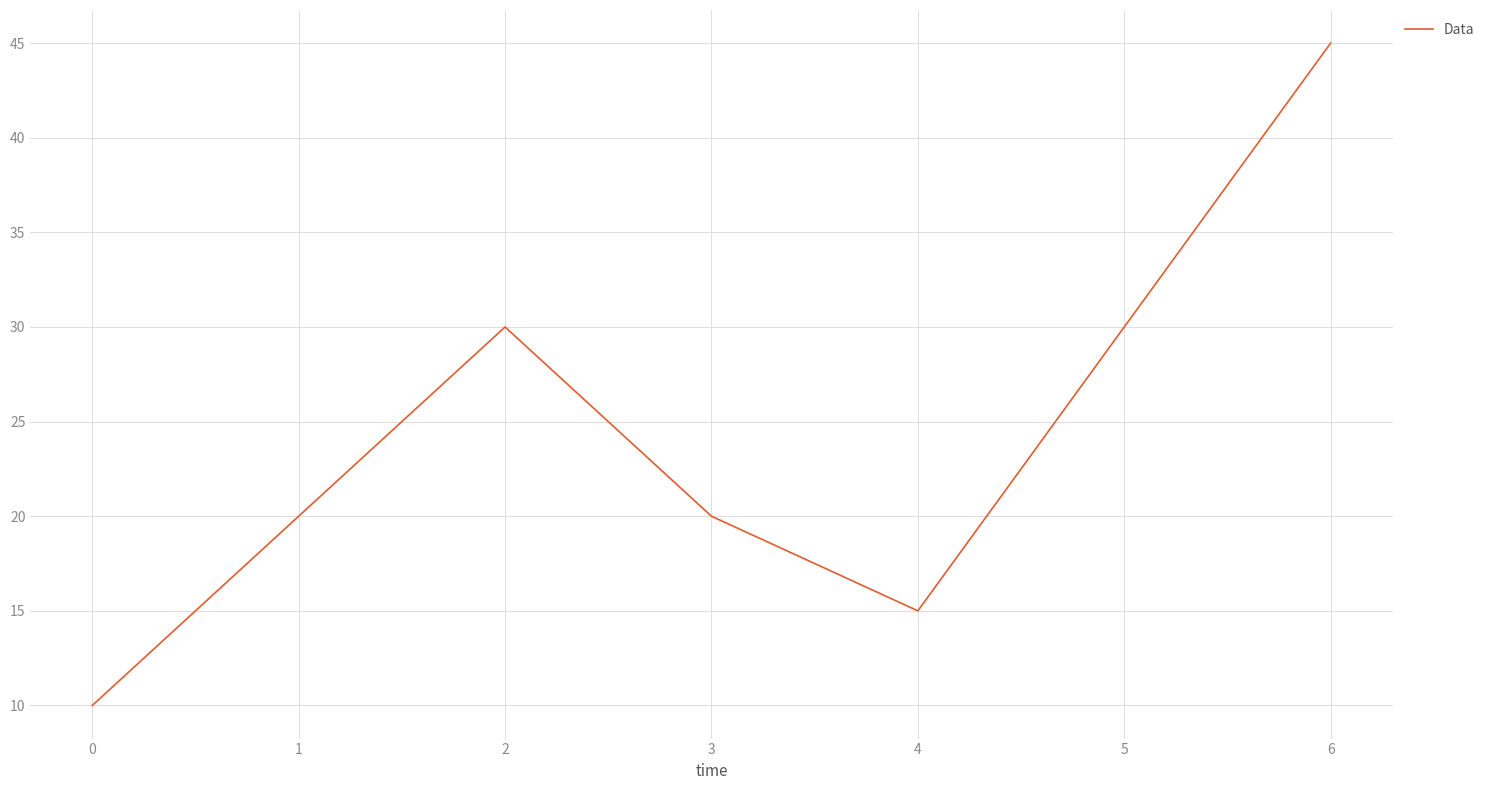

At which category does the data reach its first local peak?

2